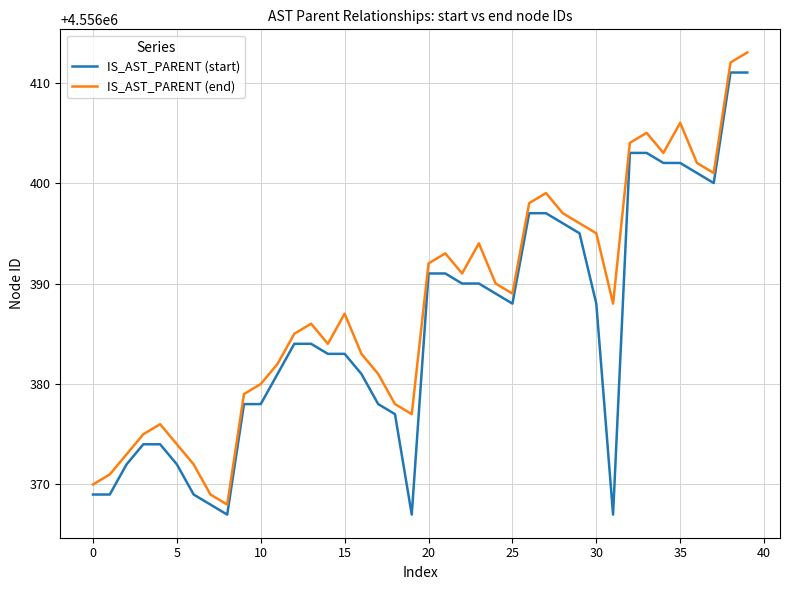

Count the number of data series in this chart.

2